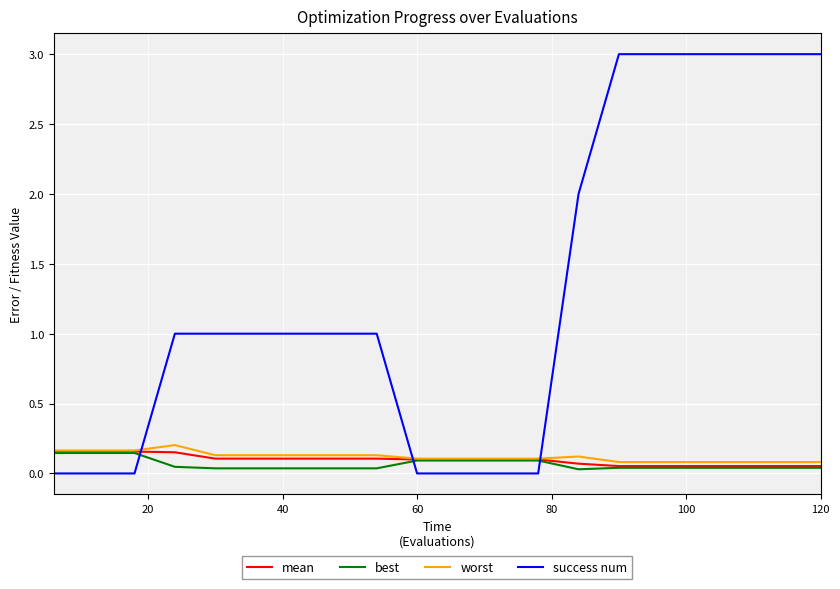

Which series has the largest range (max minus min)?

success num